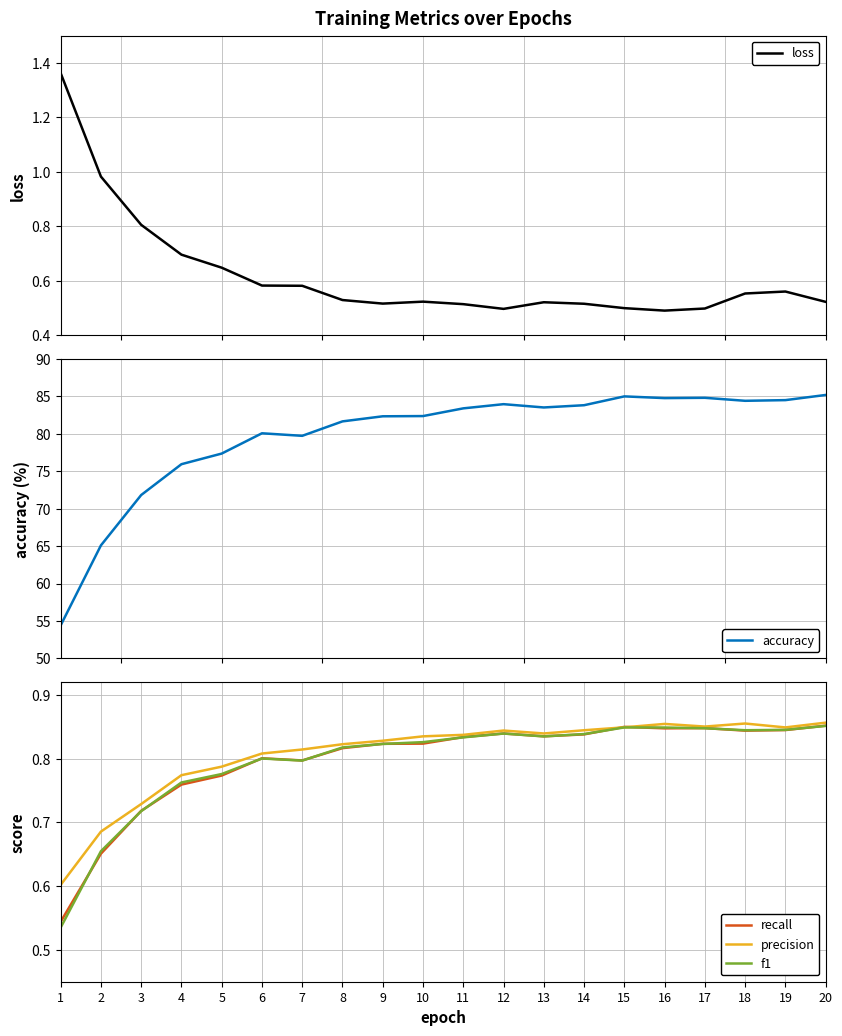

What is the sum of all precision values?

16.2